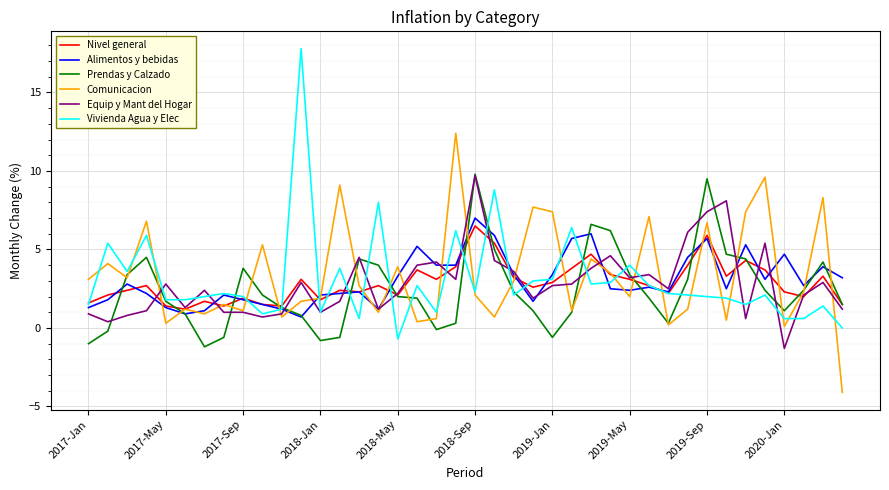

What is the highest value of the Nivel general series?

6.5